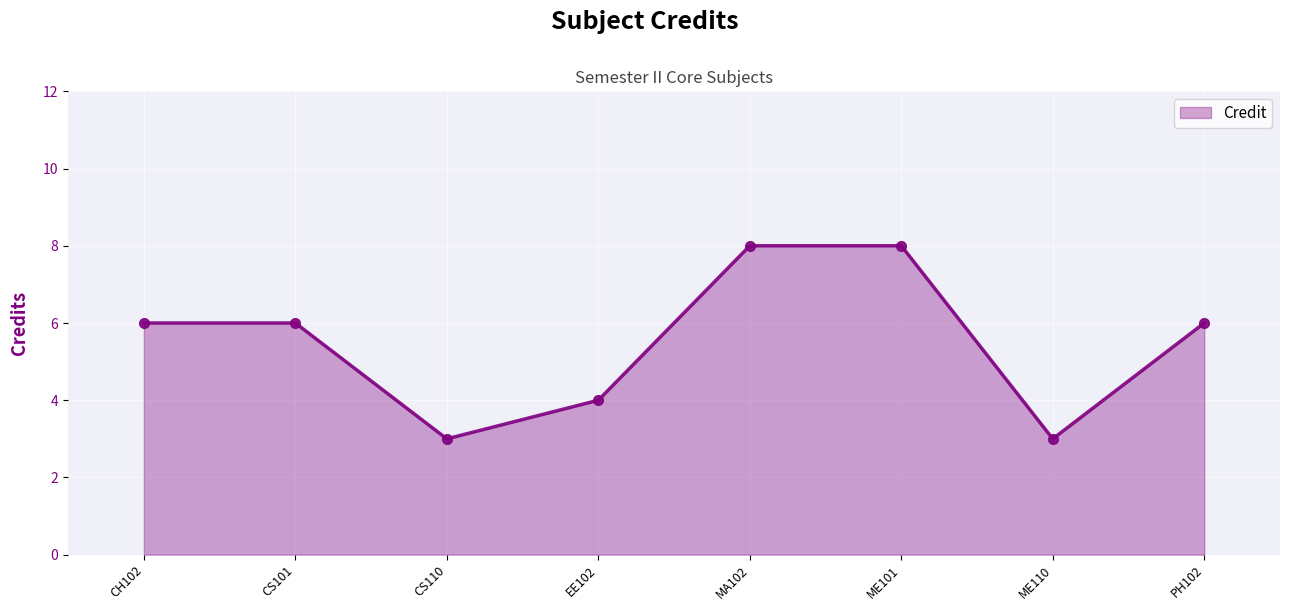

What is the change in value from EE102 to ME101?

+4